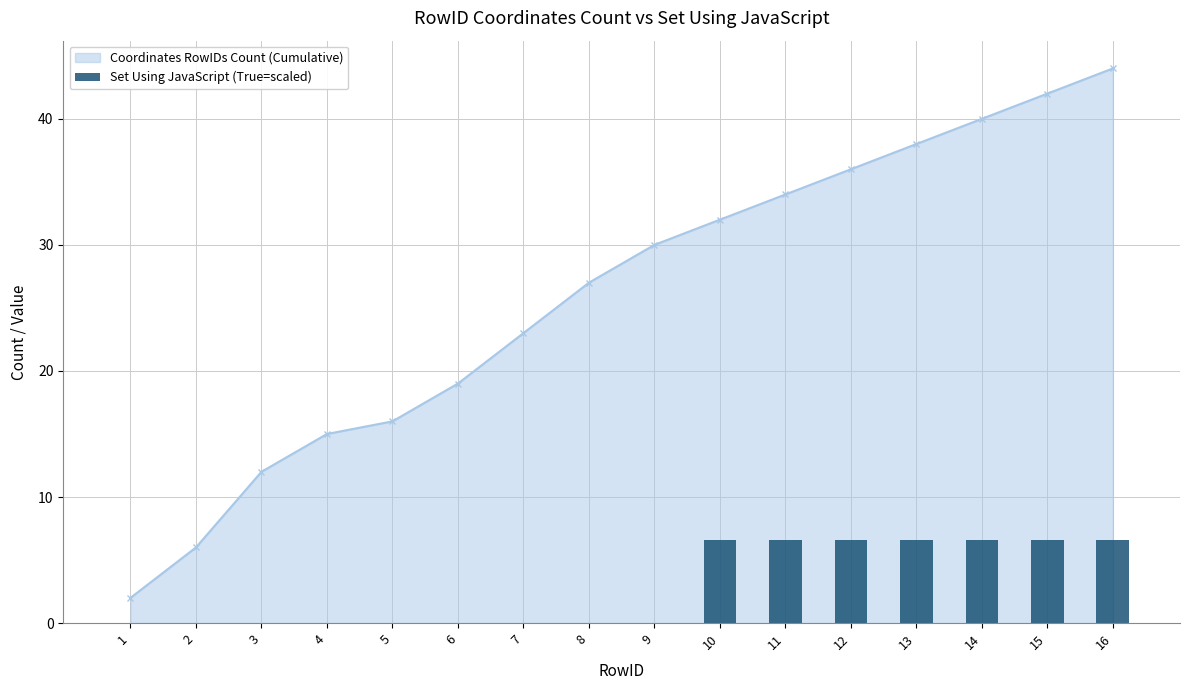

Reading left to right, extract all data points from this chart.

0.0	0.0	0.0	0.0	0.0	0.0	0.0	0.0	0.0	6.6	6.6	6.6	6.6	6.6	6.6	6.6